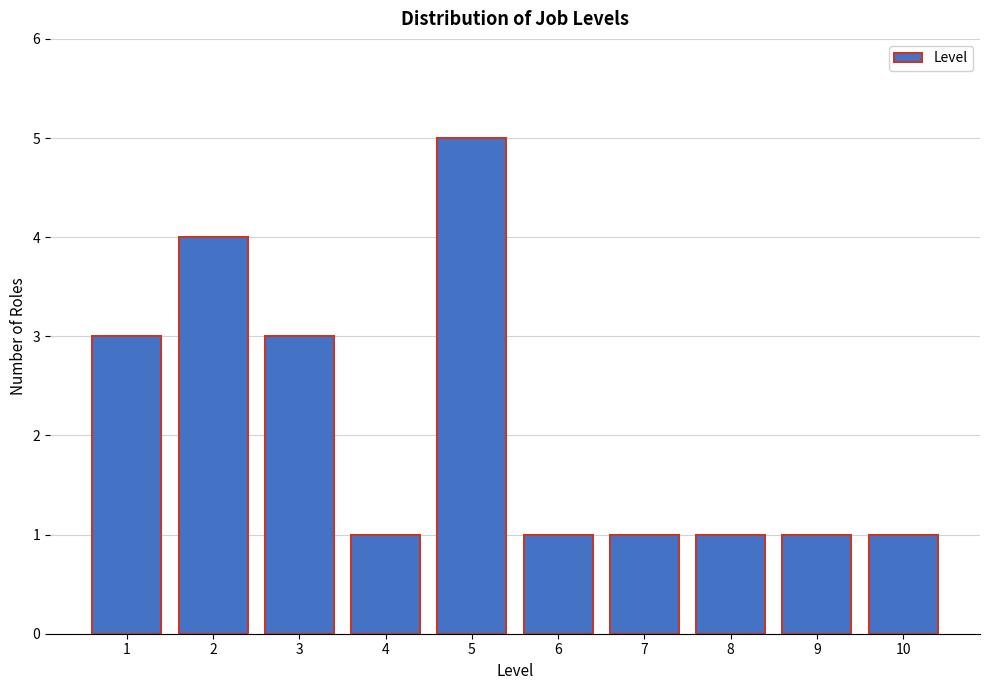

Reading right to left, extract all data points from this chart.

1	1	1	1	1	5	1	3	4	3